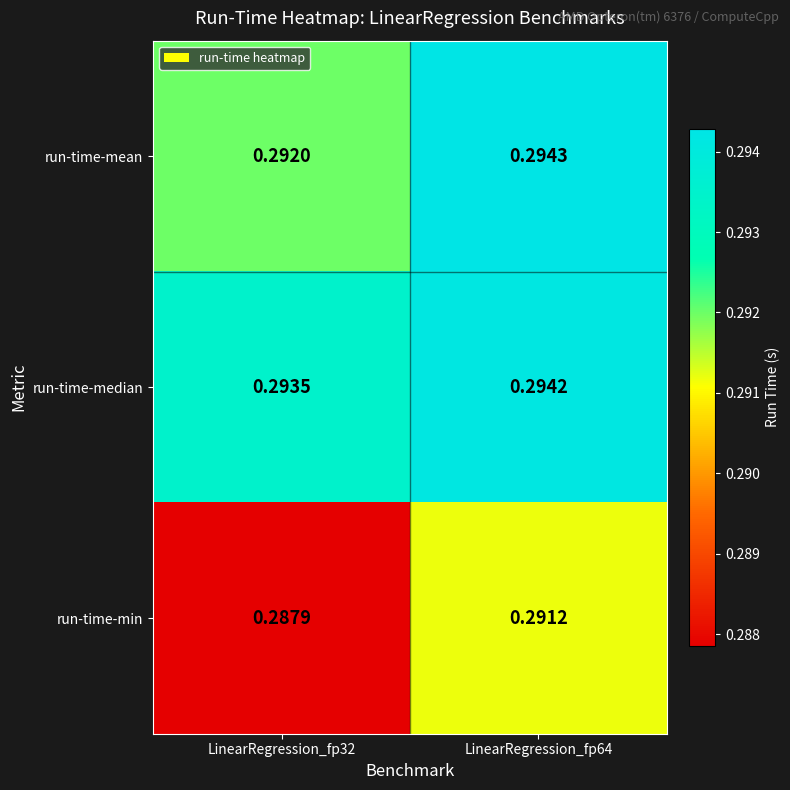

Rank the series at LinearRegression_fp32 from lowest to highest value.

run-time-min, run-time-mean, run-time-median